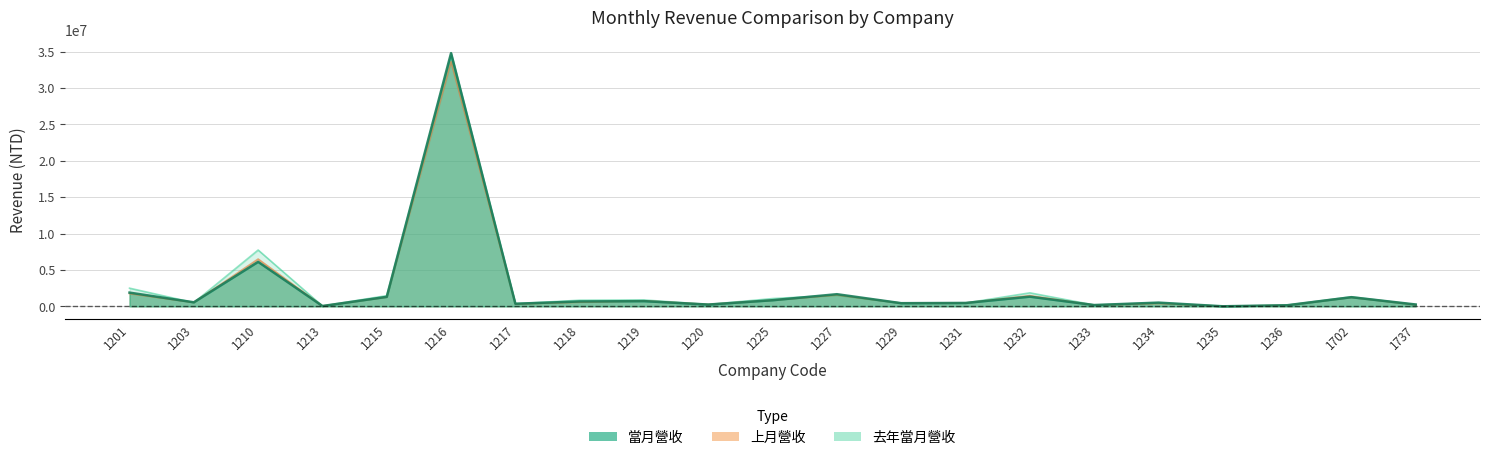

Reading right to left, what are all the values shown in this chart?

當月營收: 254553	1258946	150839	7660	512379	178830	1334275	467787	434511	1669100	843411	245994	717340	669688	359323	34803223	1305982	45674	6118820	558174	1887596
上月營收: 223475	1239604	137663	8279	406628	162983	1476255	456384	437328	1552355	845041	261946	757601	576355	323942	33626211	1273970	44865	6503540	538441	1747838
去年當月營收: 225221	1313733	163176	14172	489293	186003	1857562	456035	456171	1528325	1070398	261195	880194	842476	359451	34462586	1474185	49003	7742388	505641	2500175